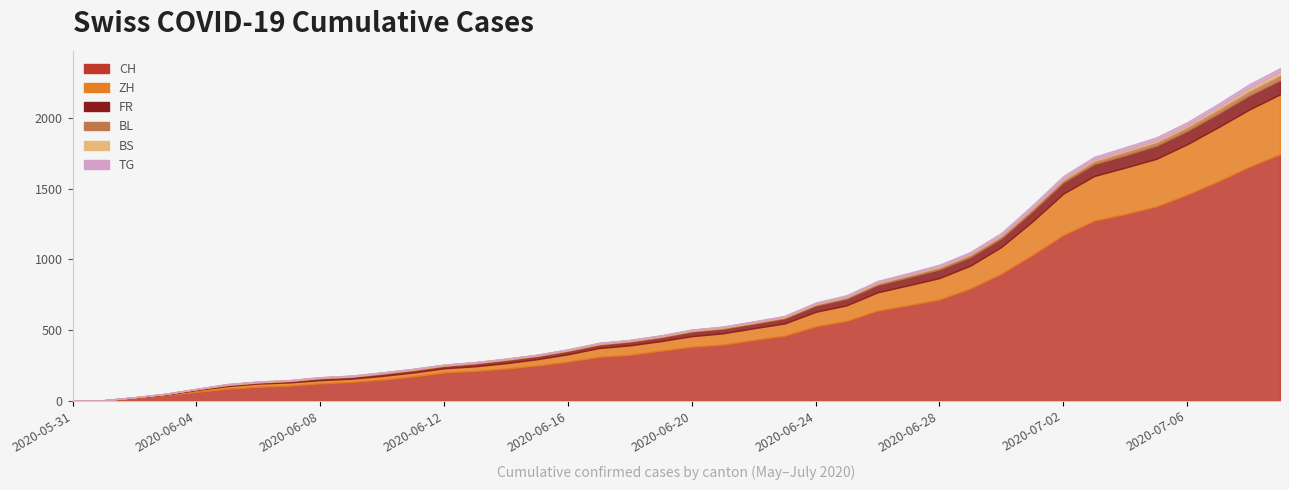

True or false: CH and BS intersect in this chart.

False